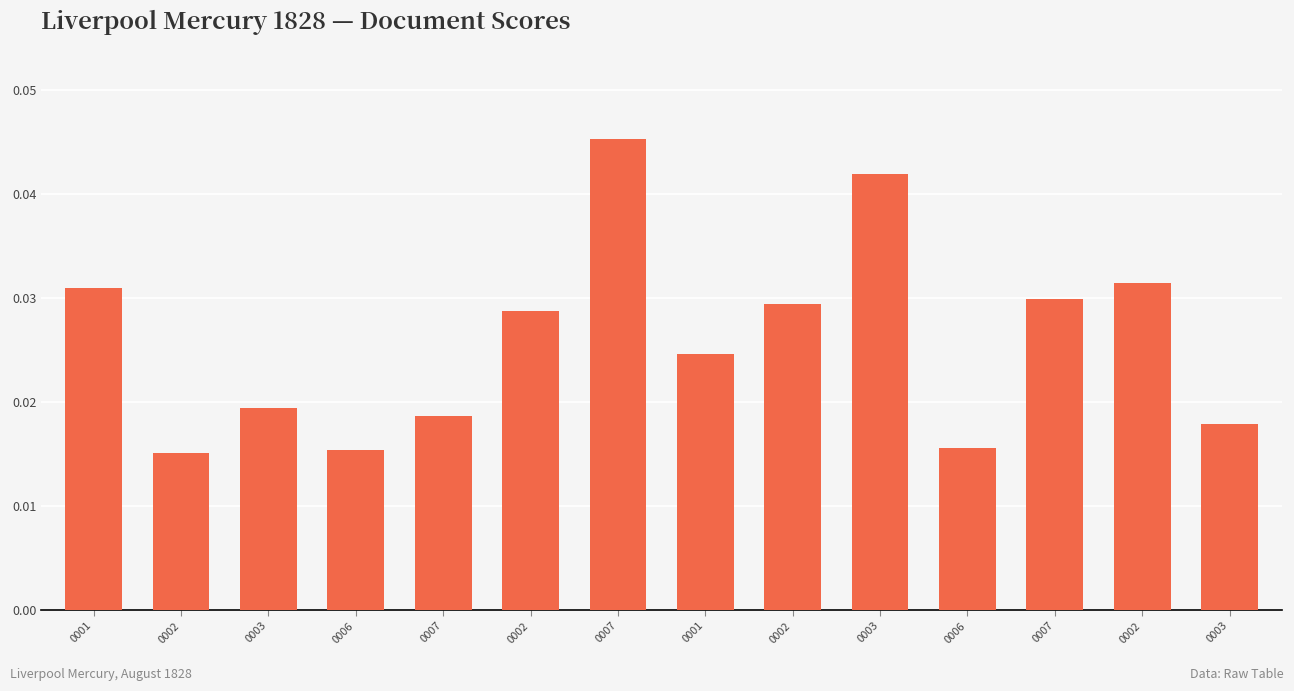

Which category has the lowest value across all series?

0002